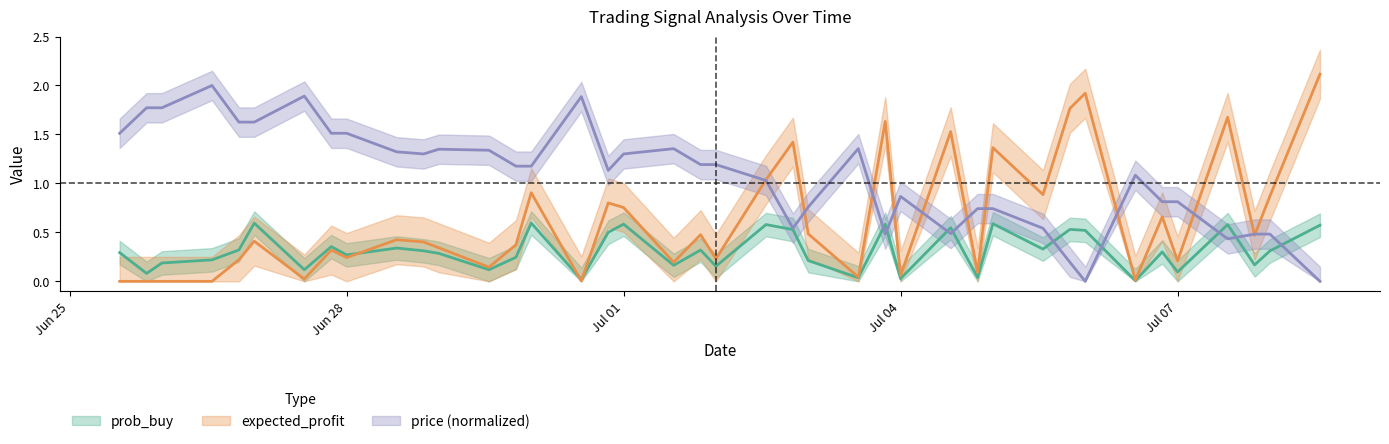

Count the number of categories in the chart.

40